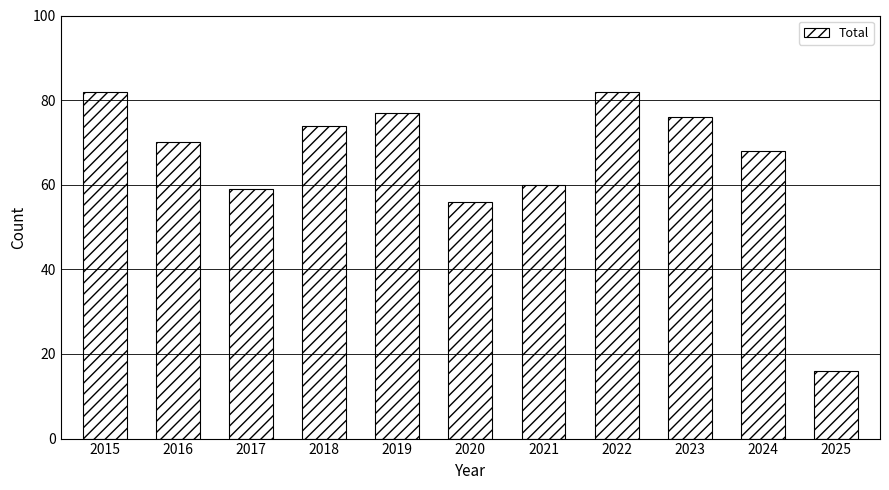

The value at 2016 is 107. True or false?

False